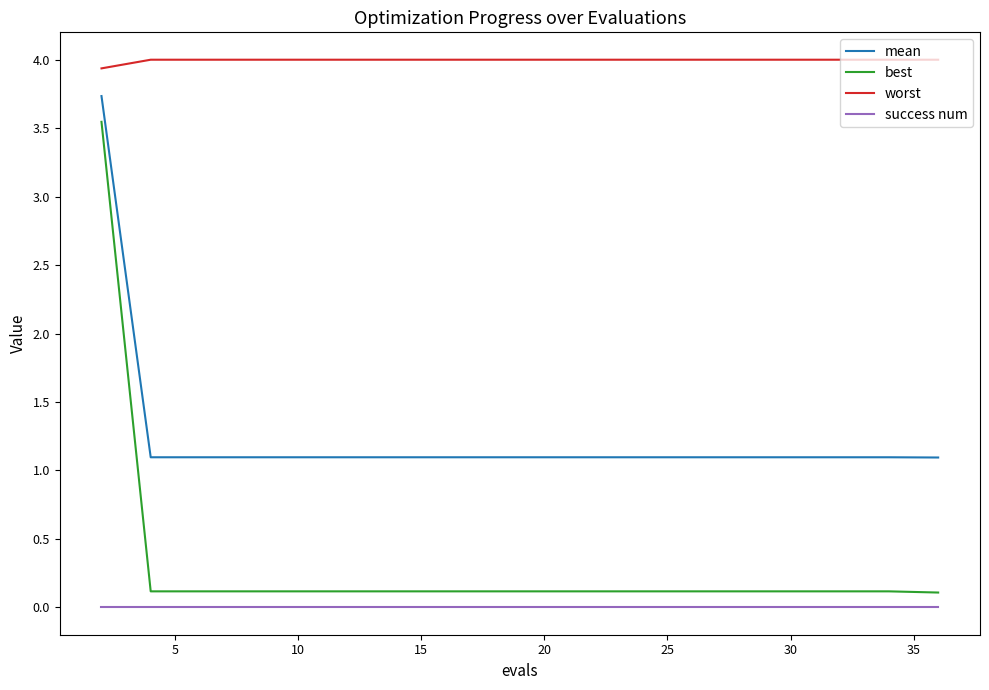

List the series in order of their peak value, highest first.

worst, mean, best, success num